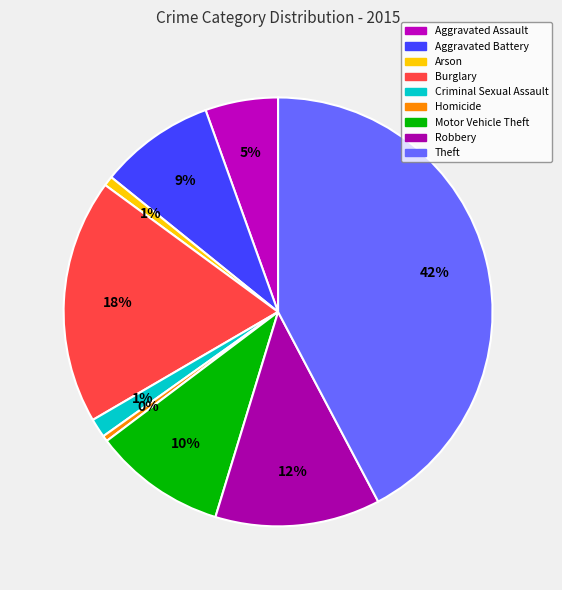

What is the smallest slice in the pie chart?

Homicide